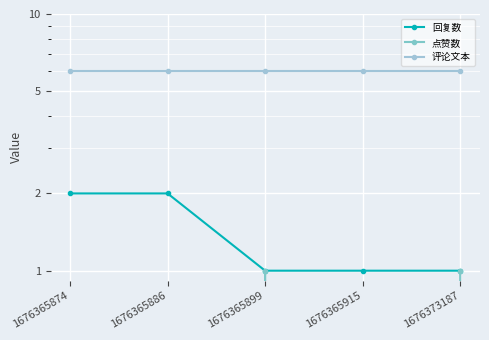

True or false: 点赞数 and 回复数 intersect in this chart.

False